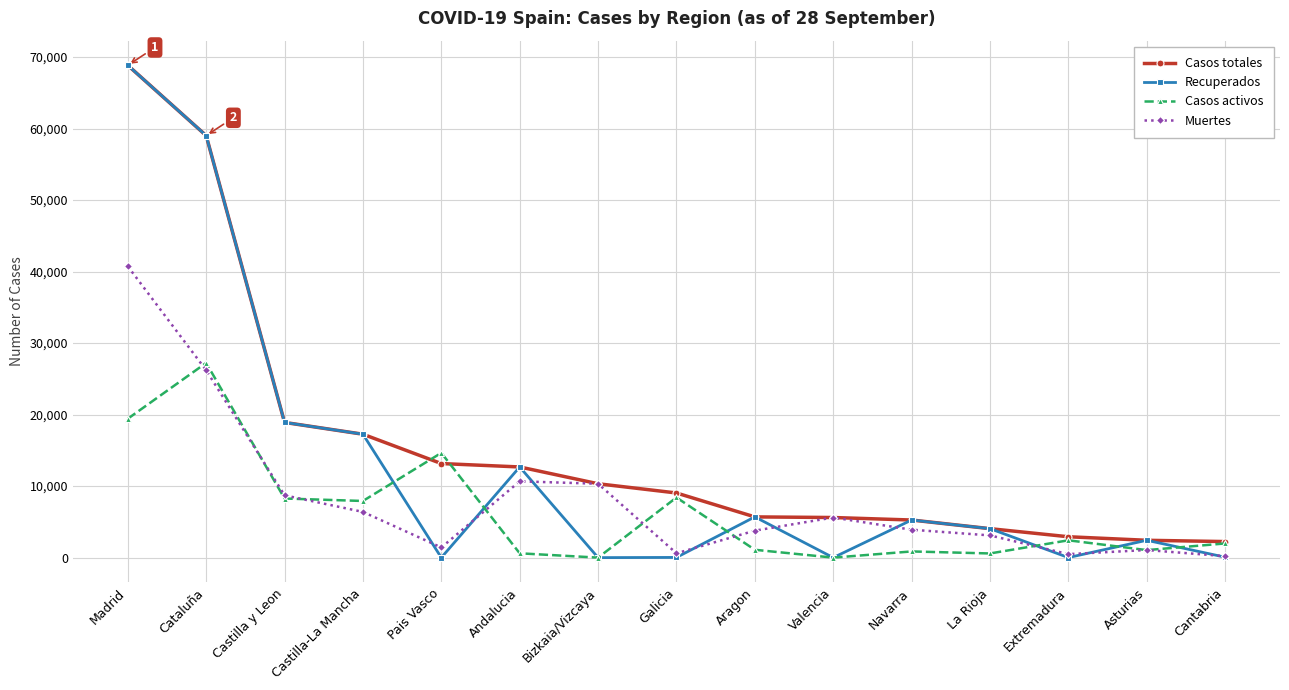

How many distinct data groups are displayed?

4